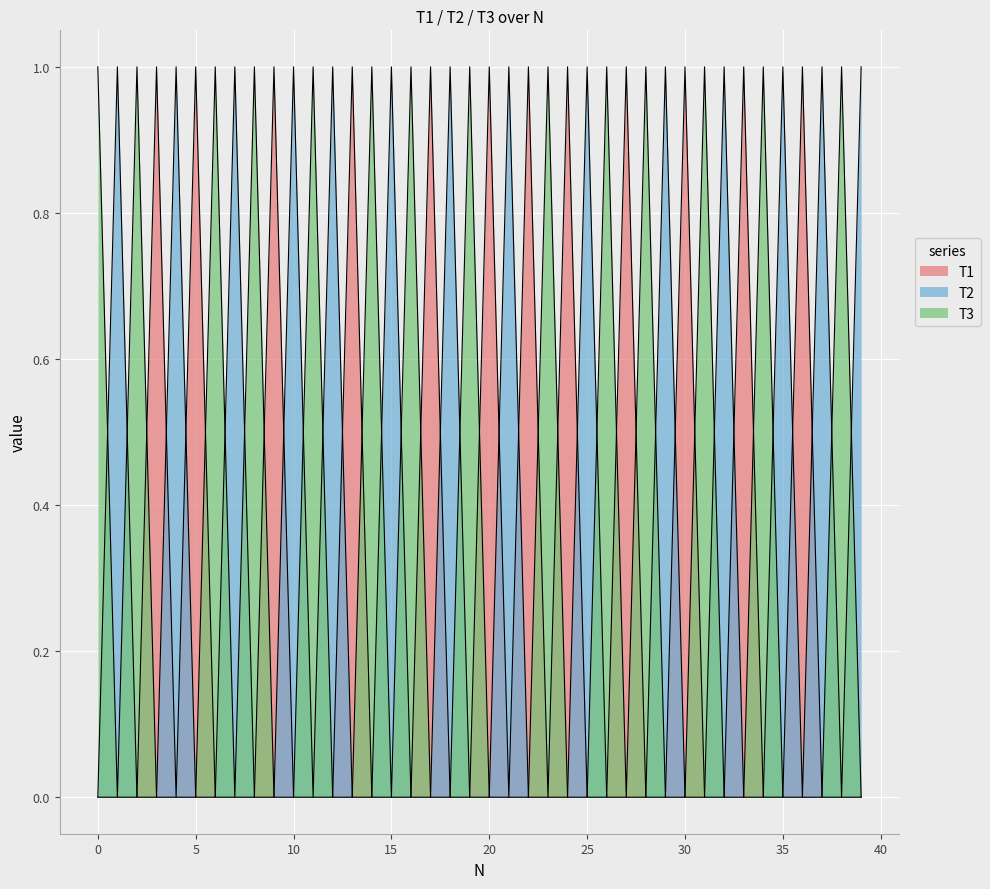

How many interior local valleys does the T2 series have?

3